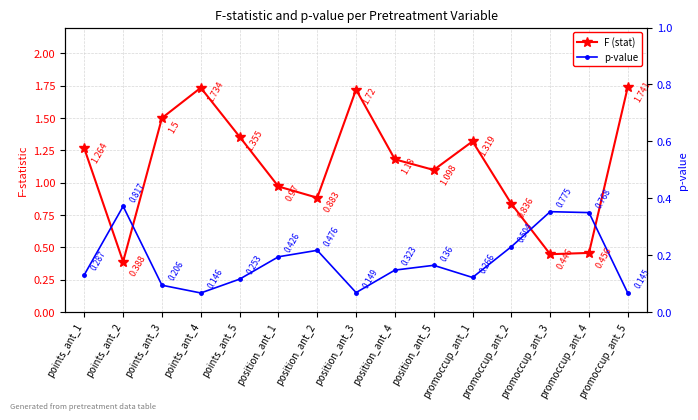

How many interior local valleys does the p-value series have?

3